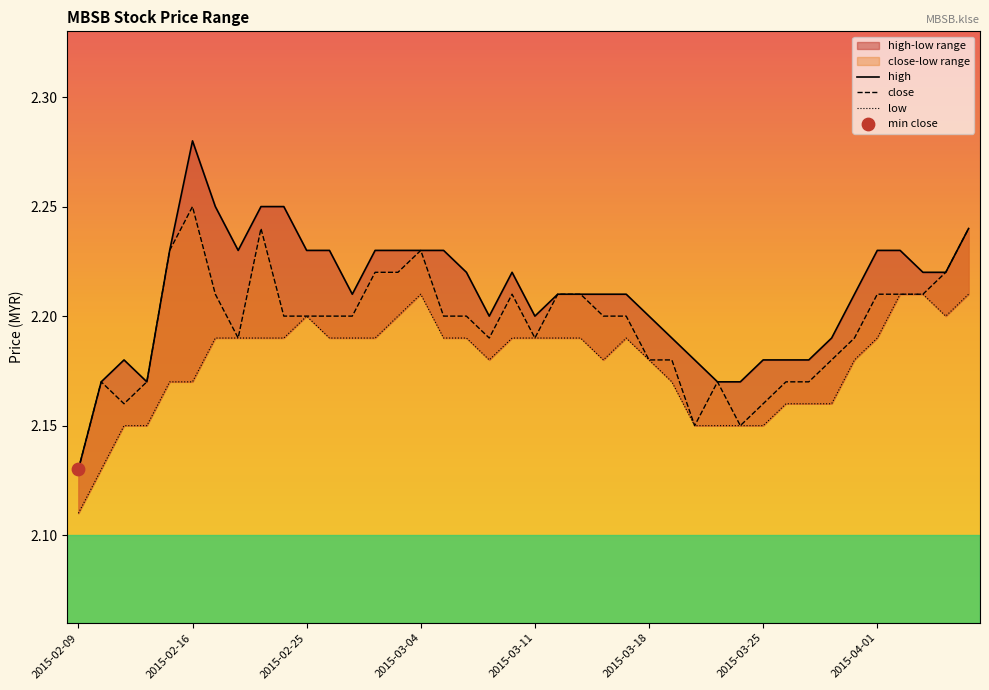

Which series has the widest spread of Y values?

high